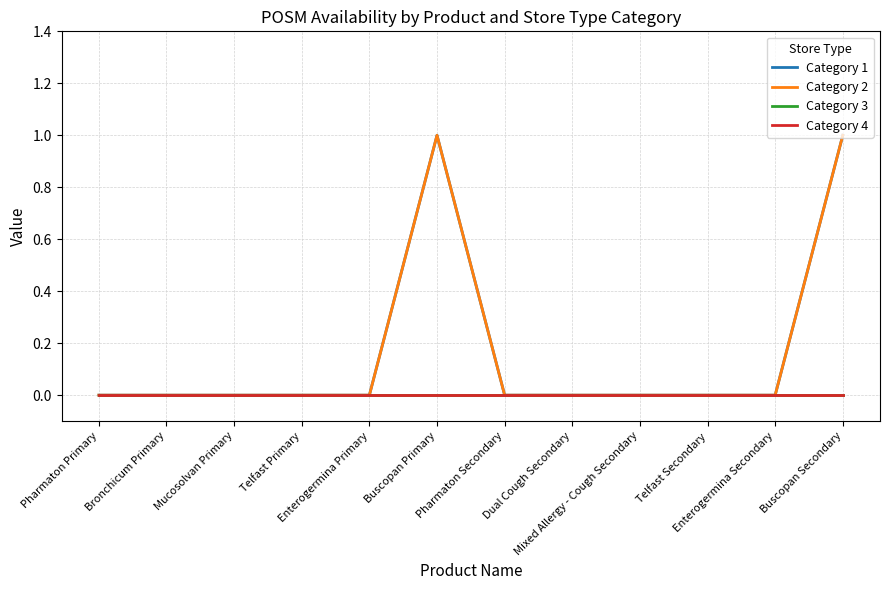

At which category is the sum across all series the highest?

Buscopan Primary